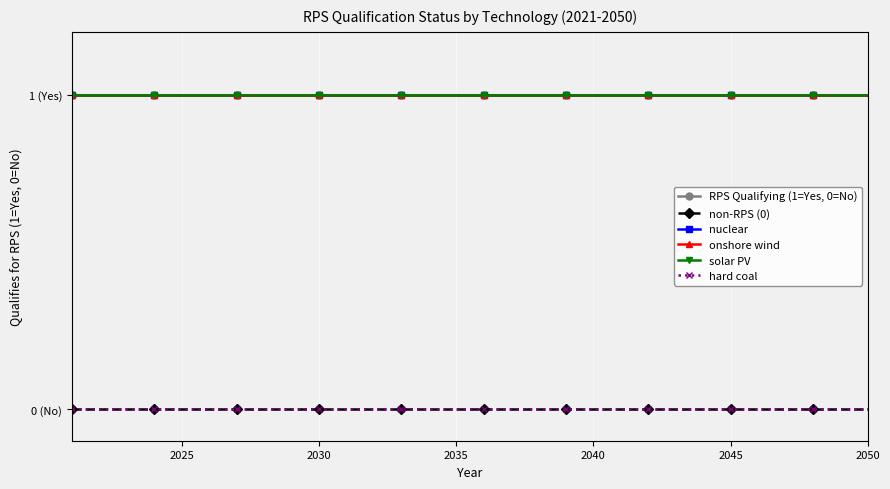

Is this an area chart (filled region under the line)?

No